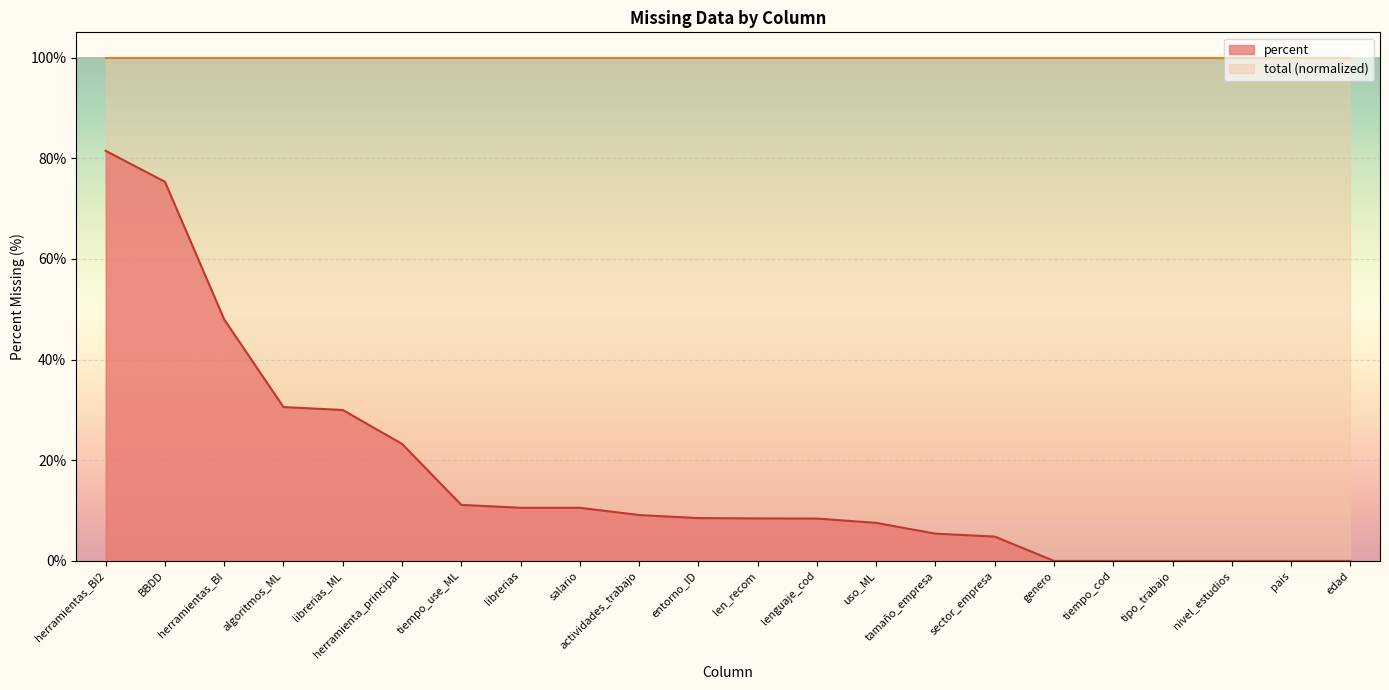

True or false: there are more than 0 points higher than both neighbors.

False